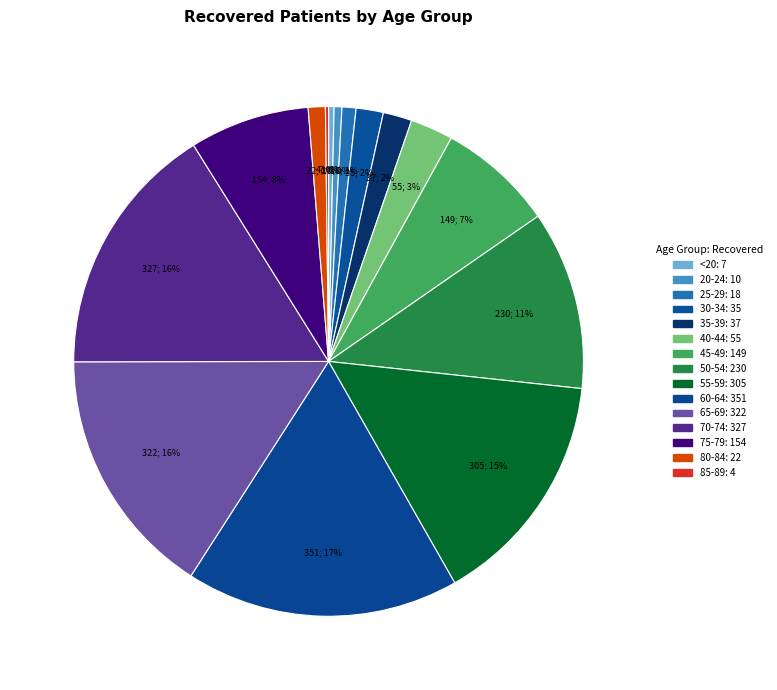

Does any single category account for the majority?

No